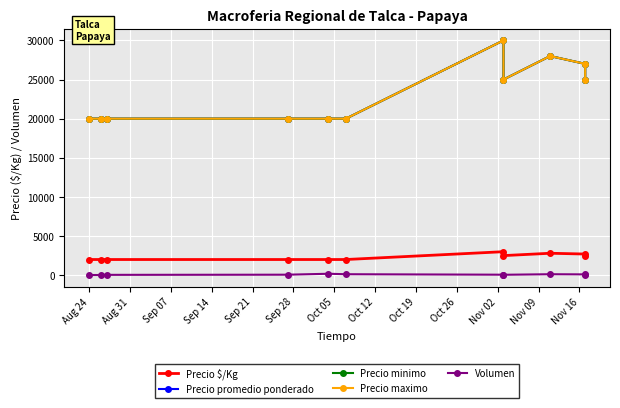

What is the label of the 6th point from the left?

Sep 28